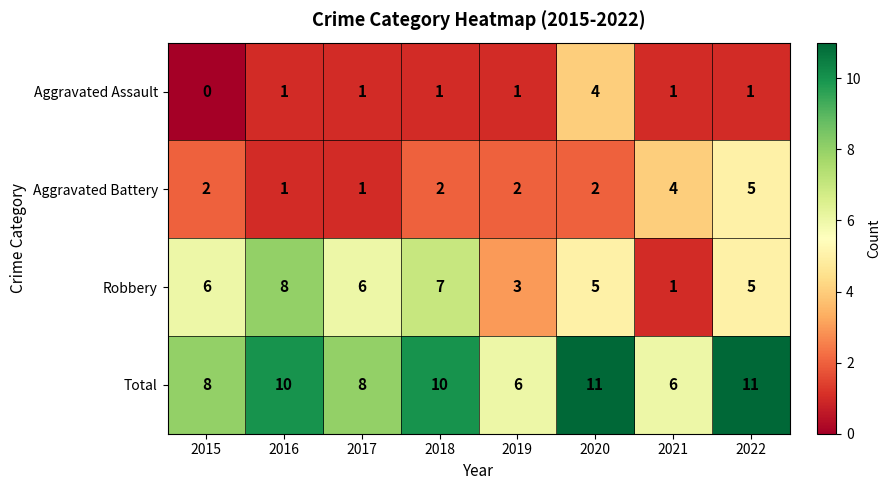

How many Total values are between 8 and 11?

6